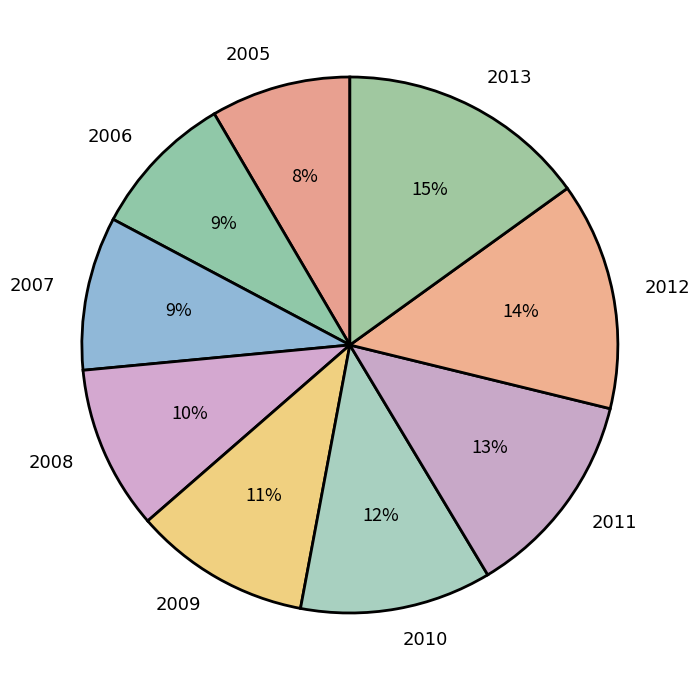

Which slice is the largest?

2013